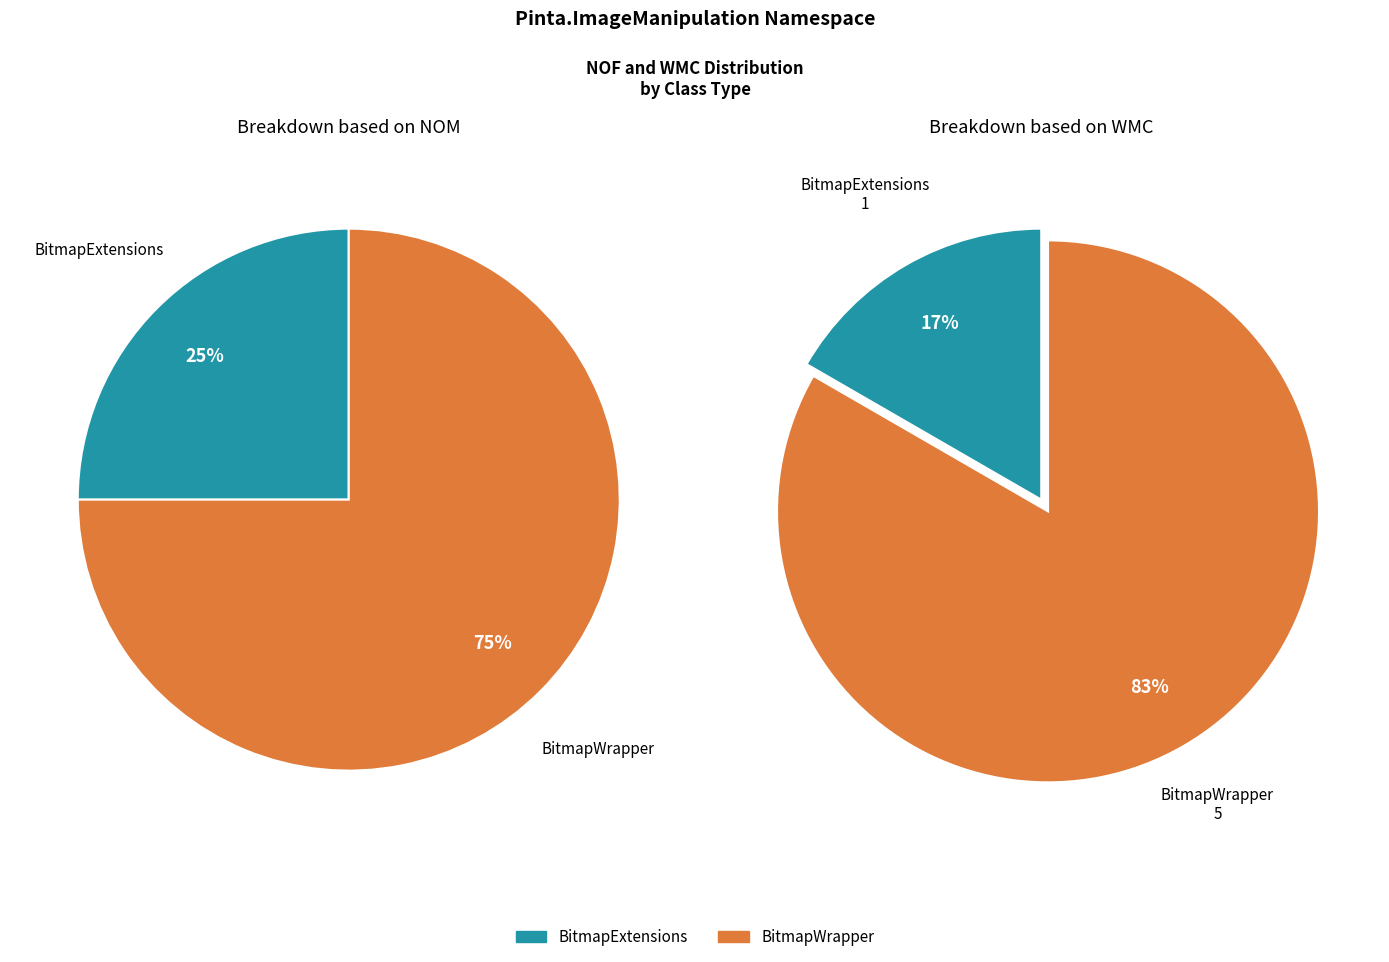

Is there a majority slice in this chart?

Yes